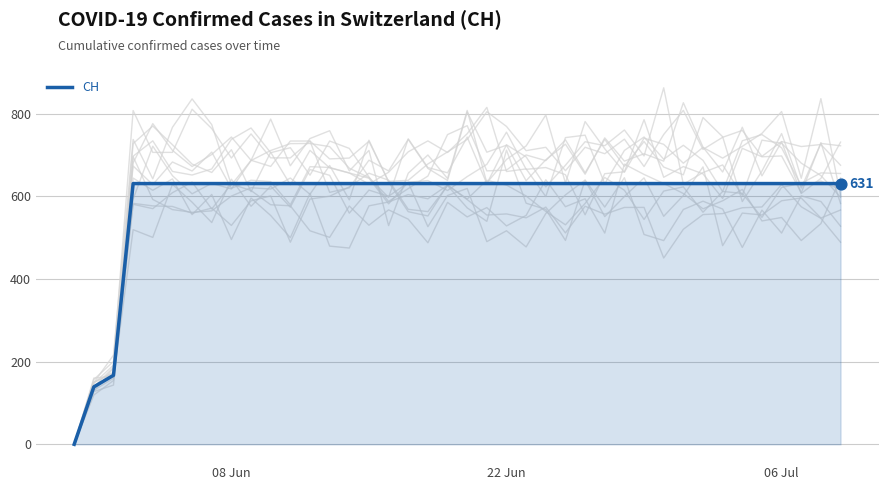

The CH series shows 1109 at 22 Jun. True or false?

False